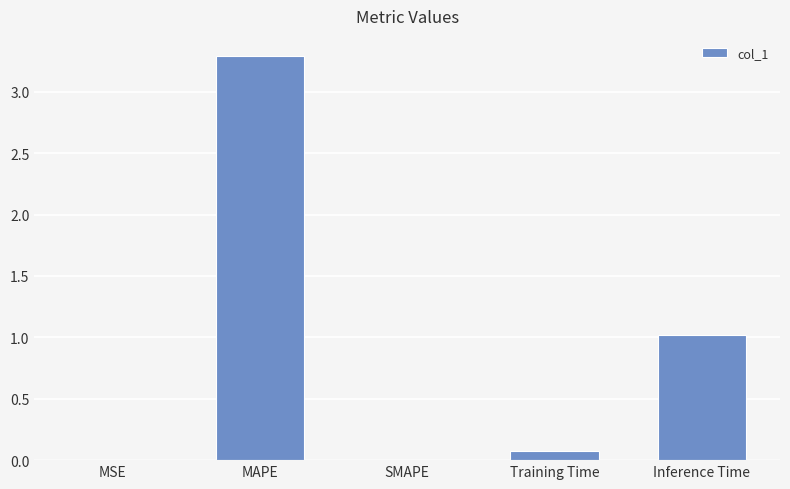

What is the change in value from MAPE to Inference Time?

-2.3